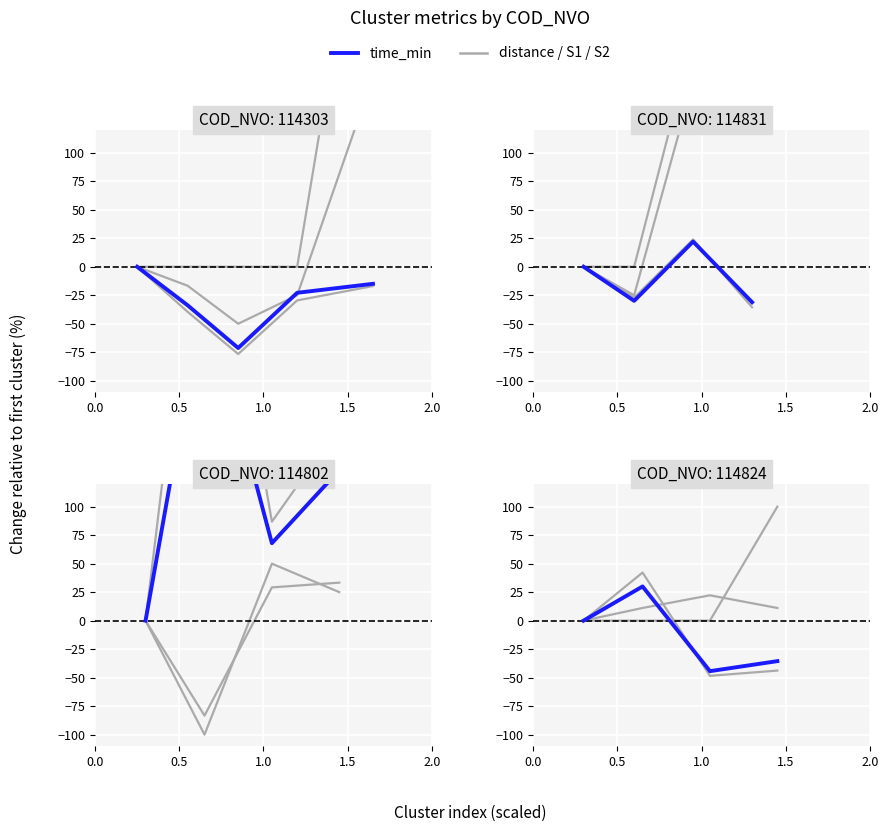

Which series has the largest range (max minus min)?

S2